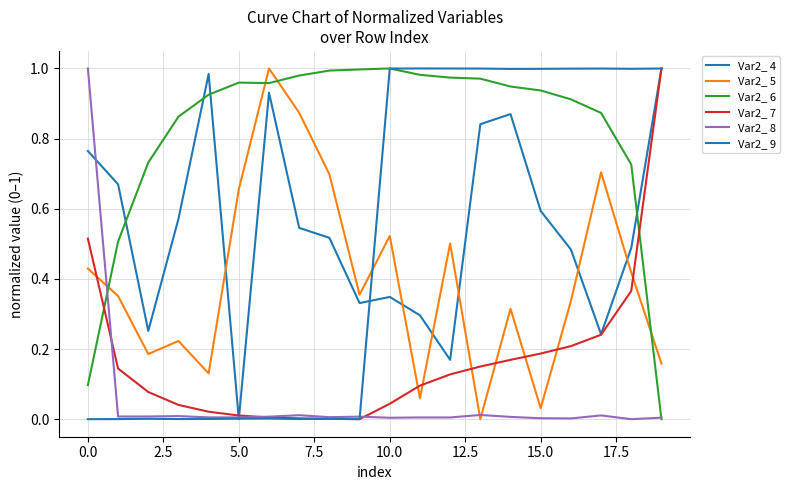

What is the value of the Var2_ 6 point at the 14th from the left?

1.0